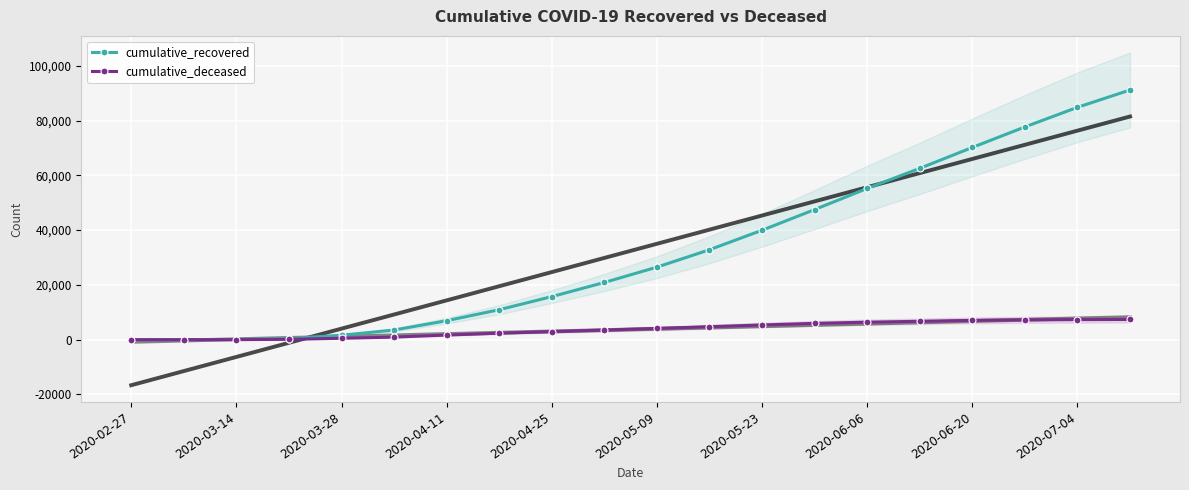

True or false: cumulative_deceased and cumulative_recovered intersect in this chart.

False